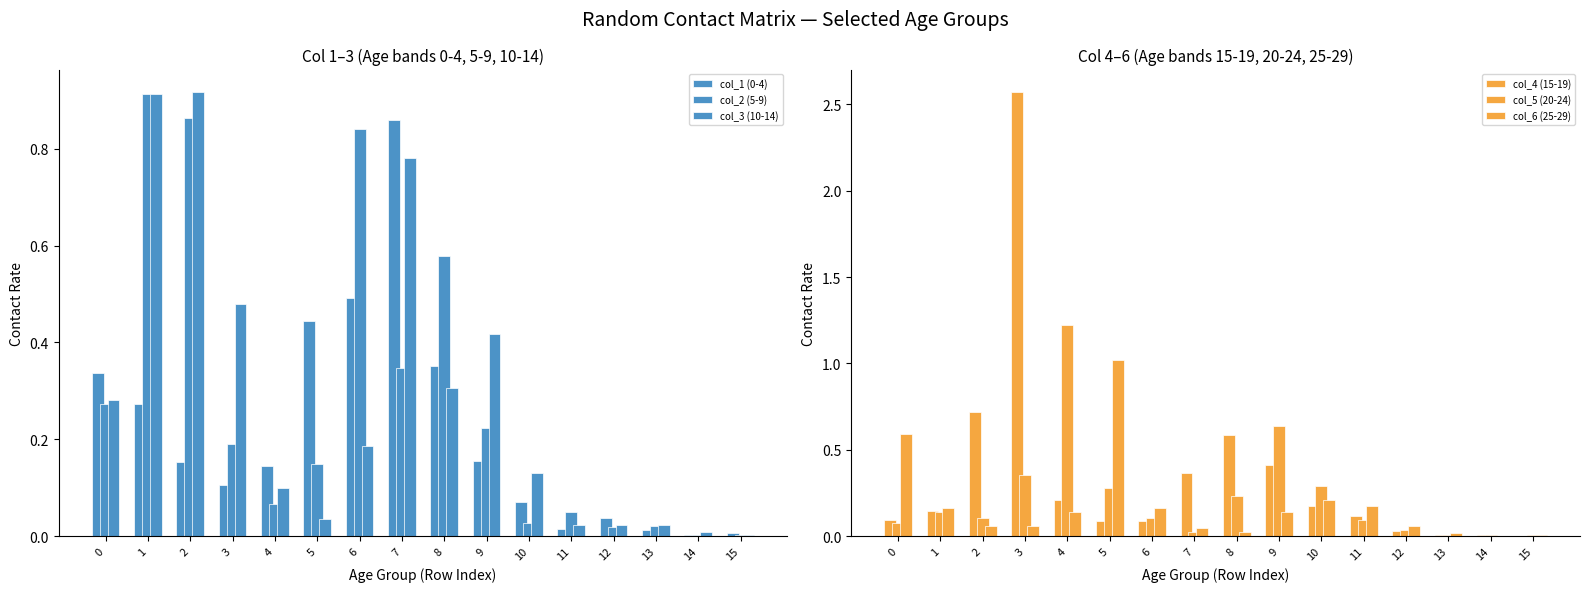

Does the chart contain stacked bars?

No